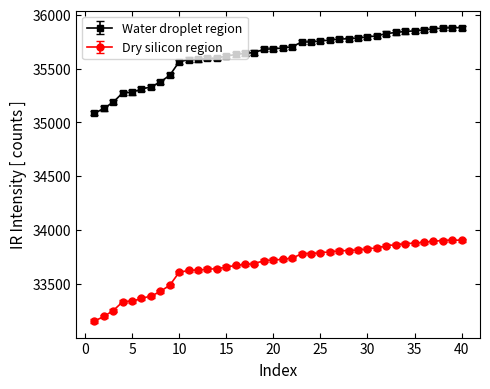

What is the minimum value for Dry silicon region?

33154